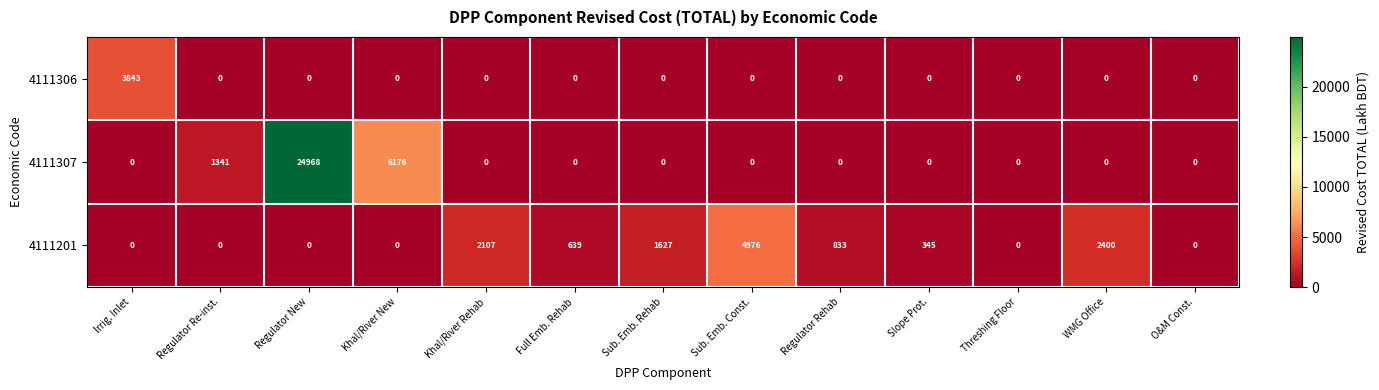

Rank the series by their maximum value, from lowest to highest.

4111306, 4111201, 4111307